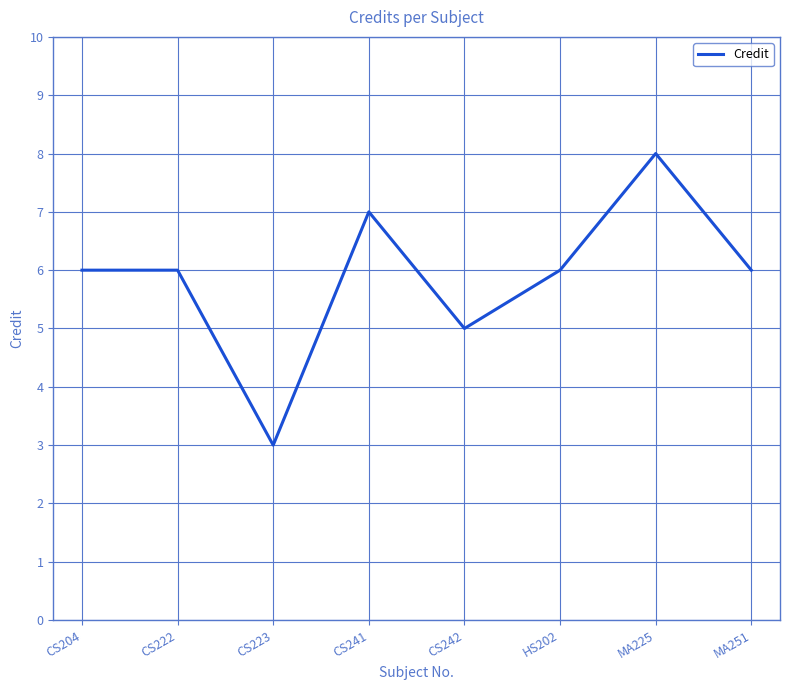

Is this an area chart (filled region under the line)?

No